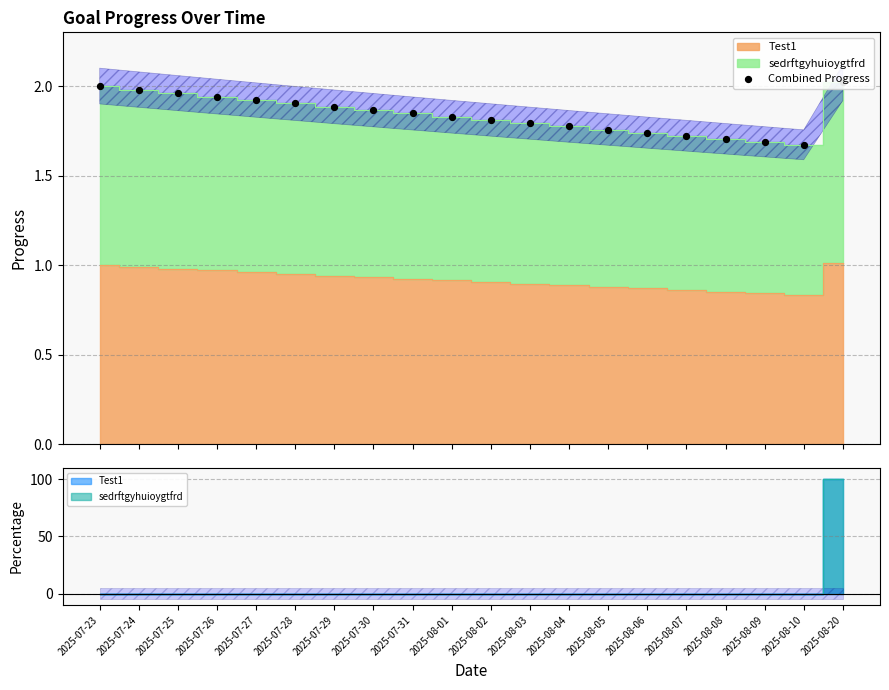

Which has a higher value, 2025-08-09 or 2025-07-24?

2025-07-24